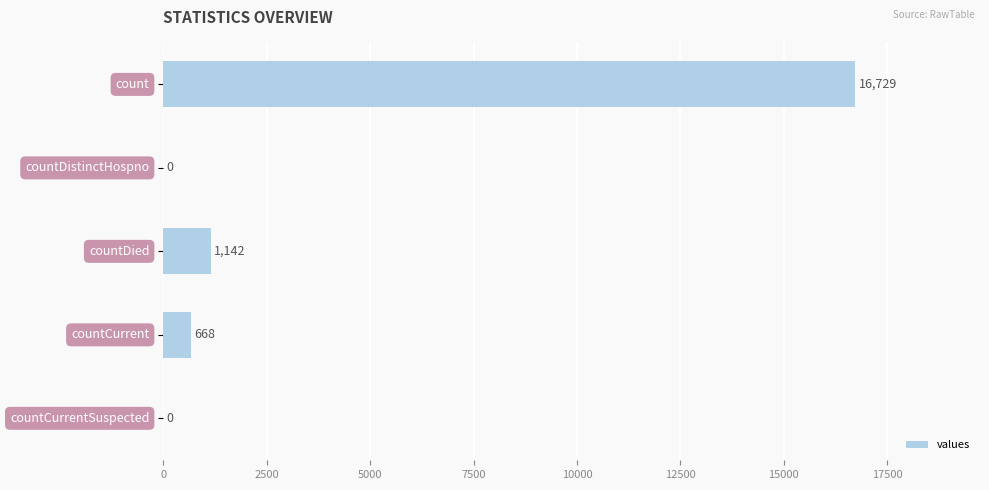

What is the sum of all values?

18539